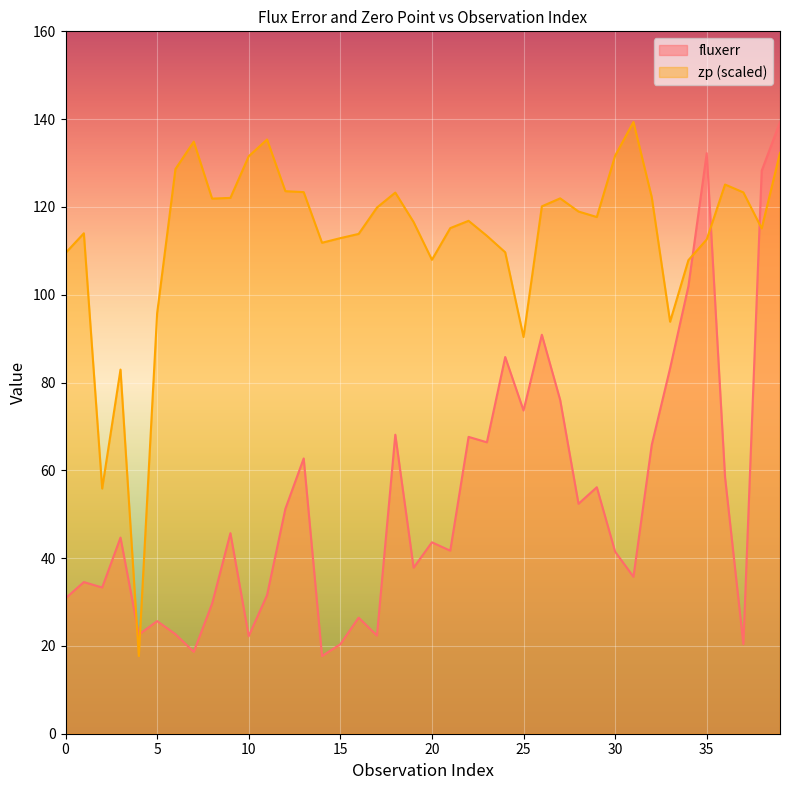

Rank the series by their maximum value, from highest to lowest.

fluxerr, zp